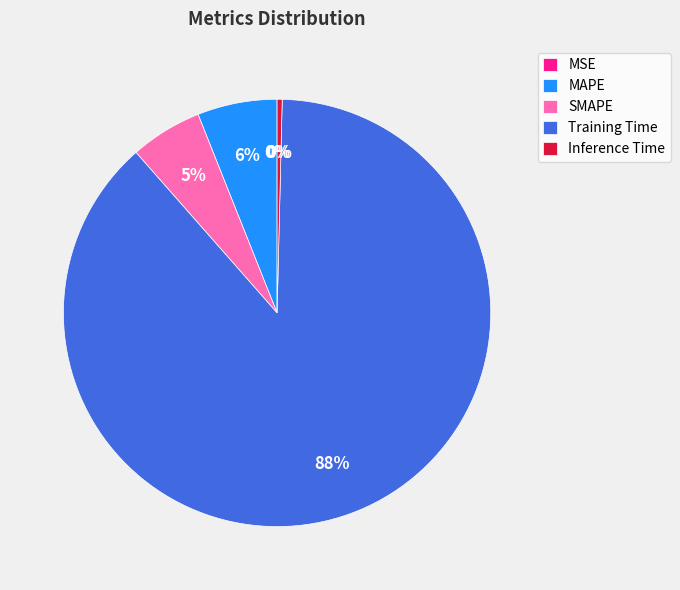

Do Training Time and Inference Time together represent more than half of the pie?

Yes